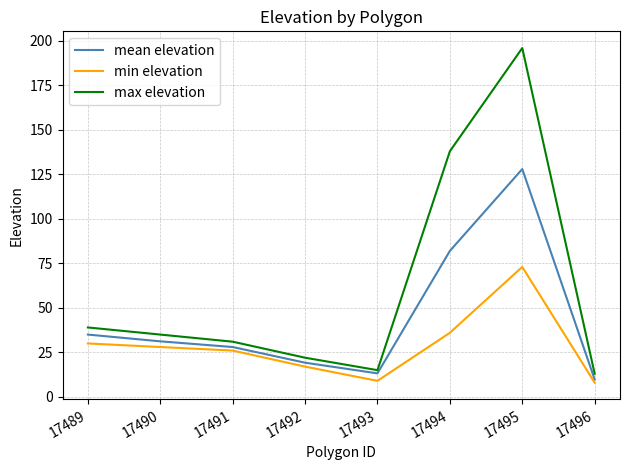

At which category does min elevation reach its first local peak?

17495